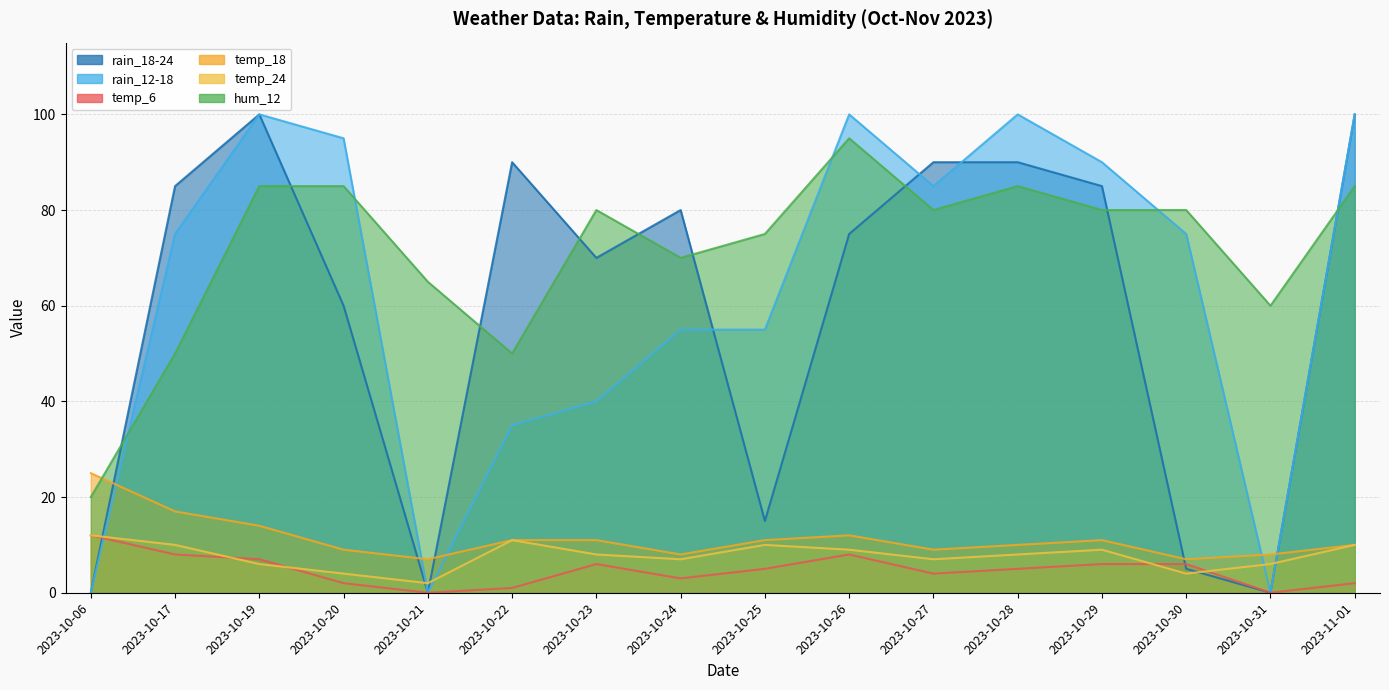

List the series in order of their peak value, highest first.

rain_18-24, rain_12-18, hum_12, temp_18, temp_6, temp_24